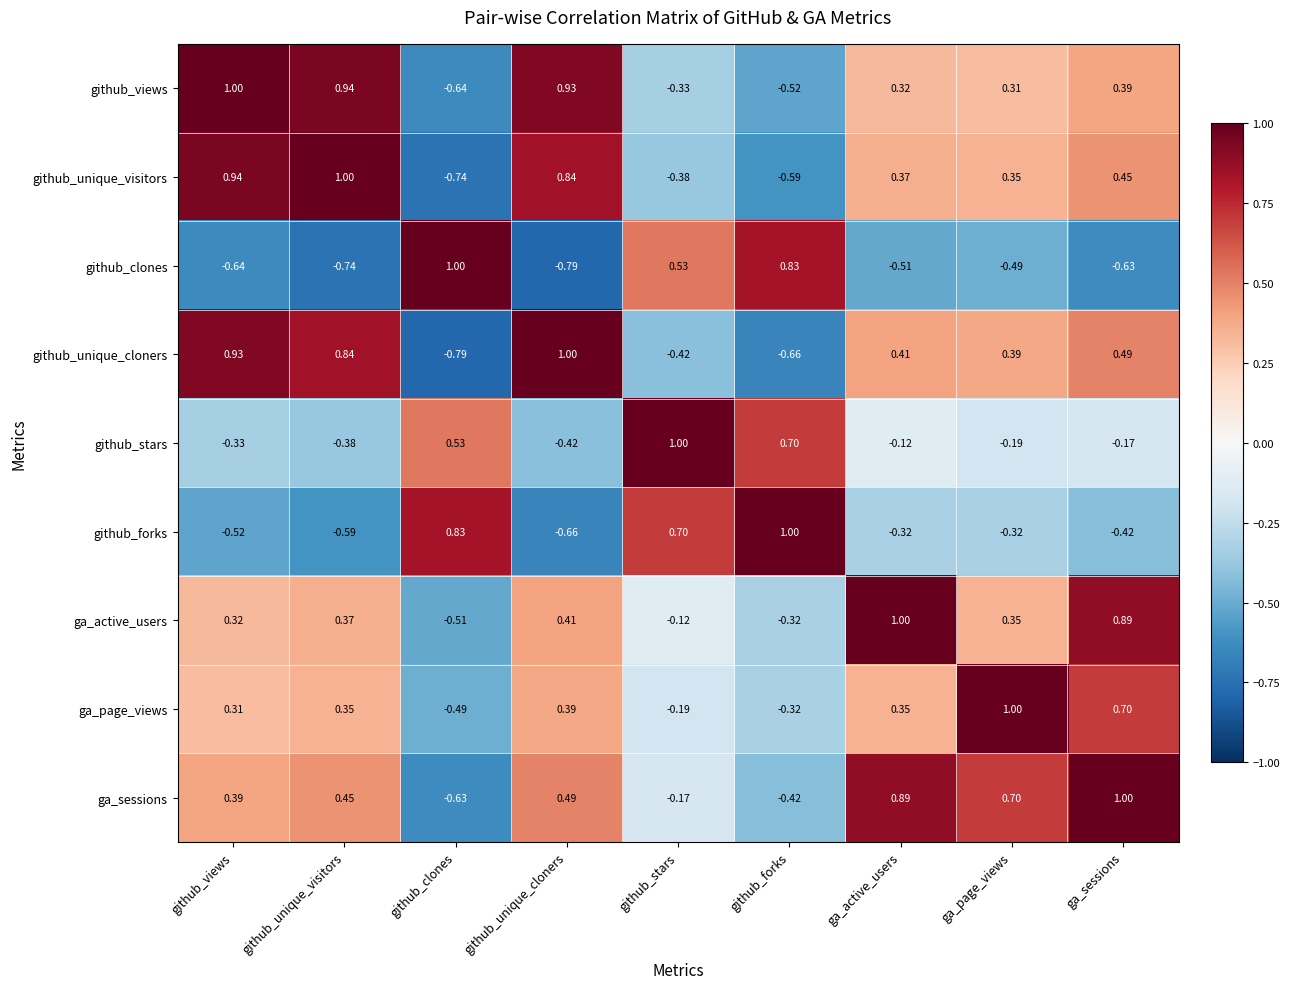

Where is github_unique_cloners nearest to the value 0?

ga_page_views